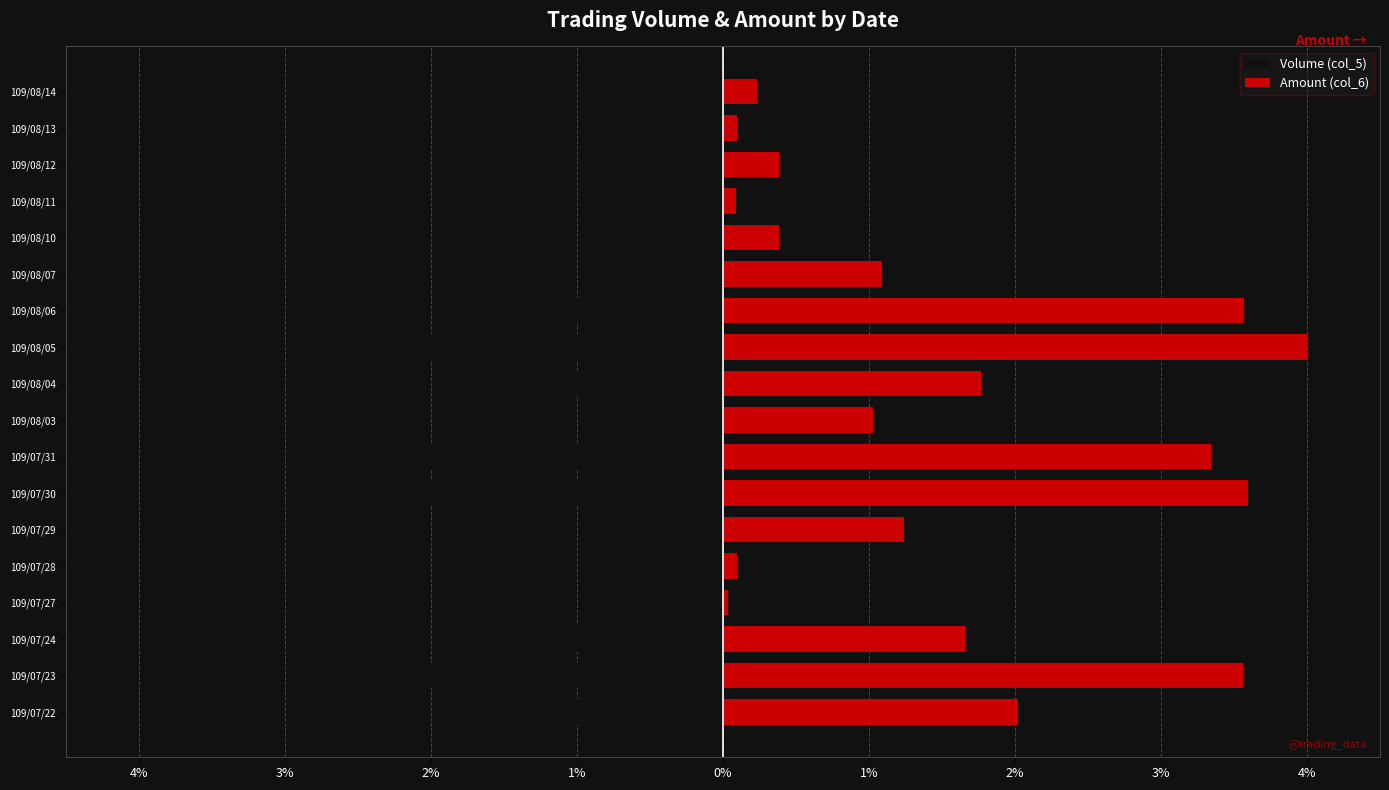

Are the bars horizontal?

Yes